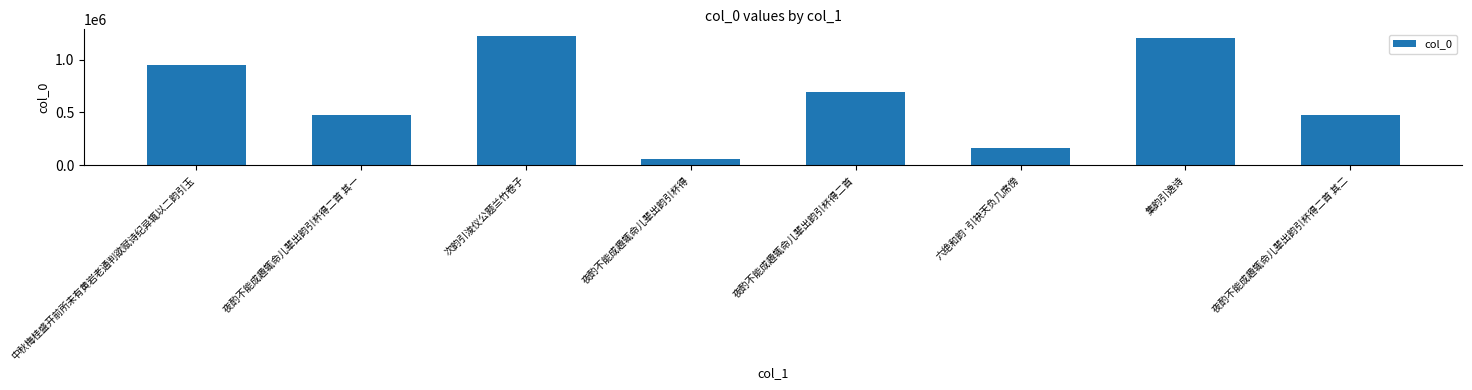

What is the minimum value shown in the chart?

59537